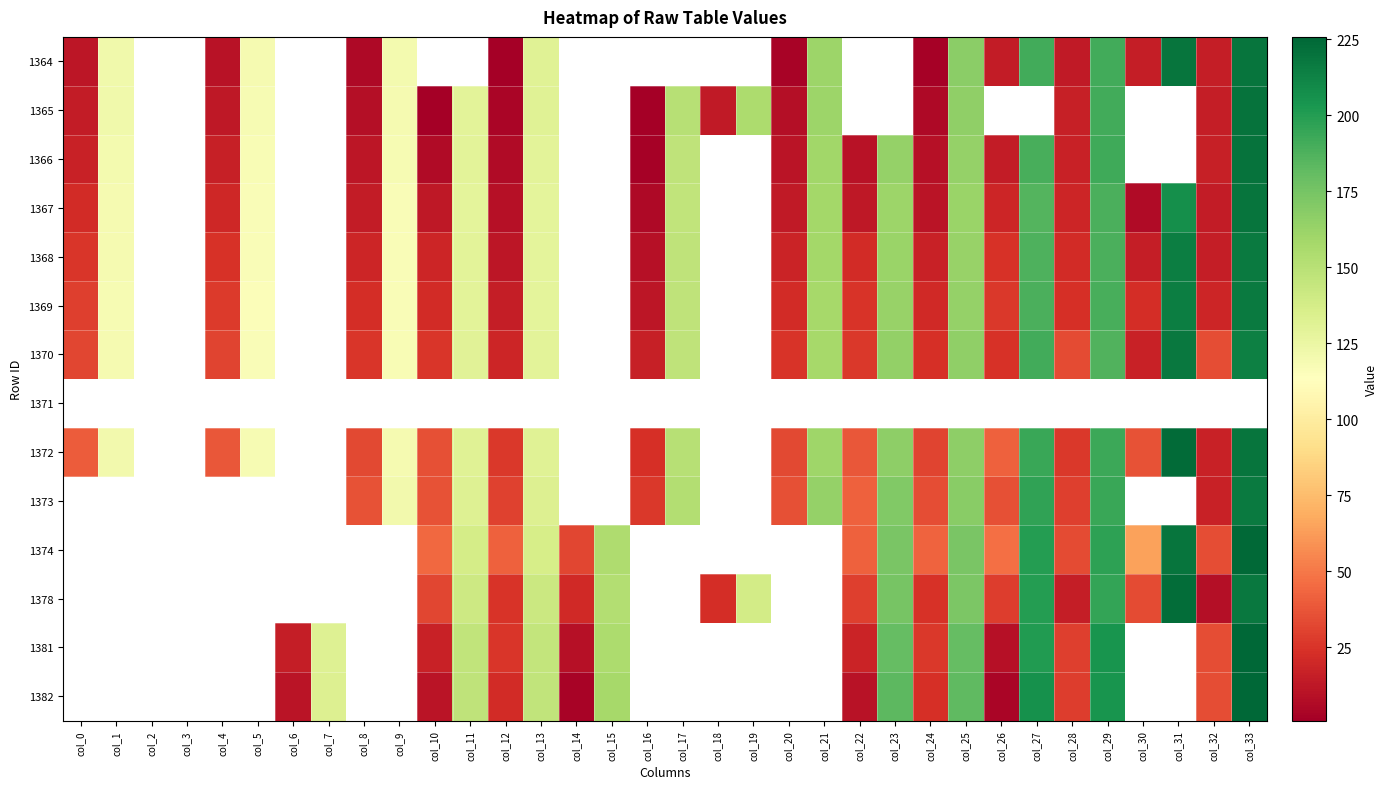

At how many categories does at least one series exceed 192?

4